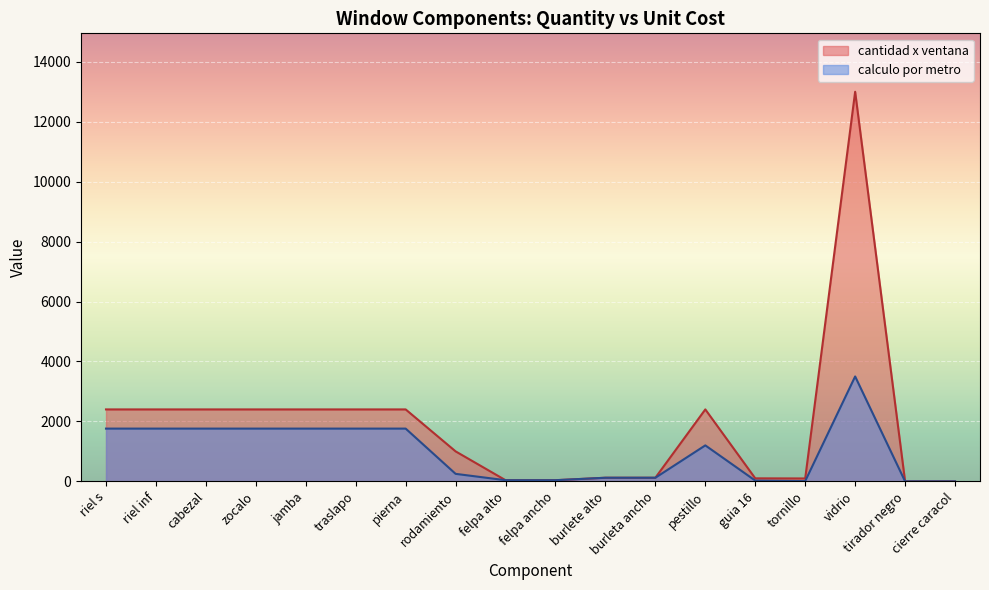

Which series has the largest total across all categories?

cantidad x ventana